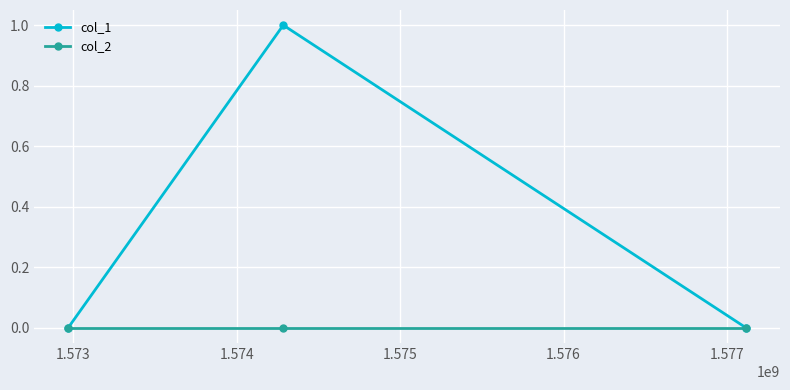

List the series in order of their overall mean, highest first.

col_1, col_2